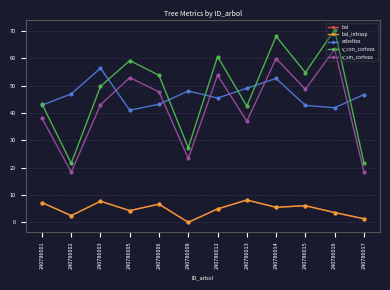

What is the value of the bal_intrasp point at the 2nd from the left?

2.5